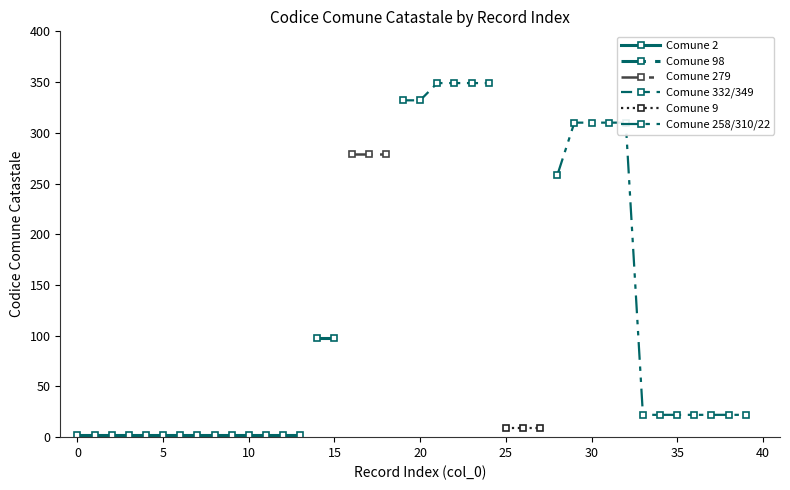

The chart shows a value of 2 at 10. True or false?

True